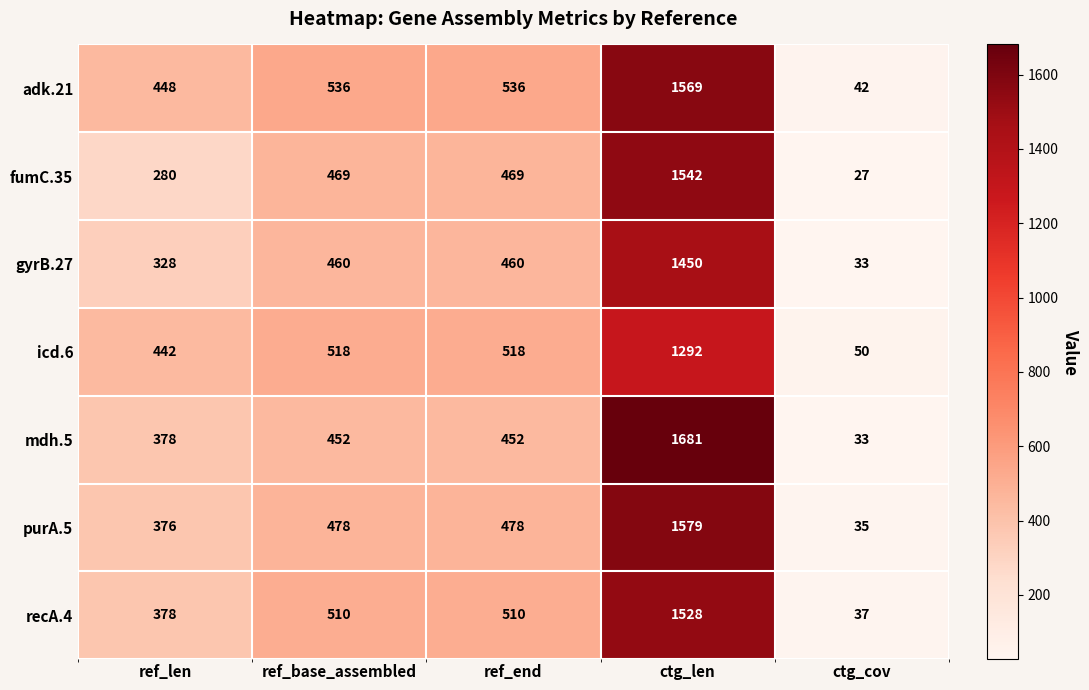

What is the difference between the maximum and second lowest values in the mdh.5 series?

1303